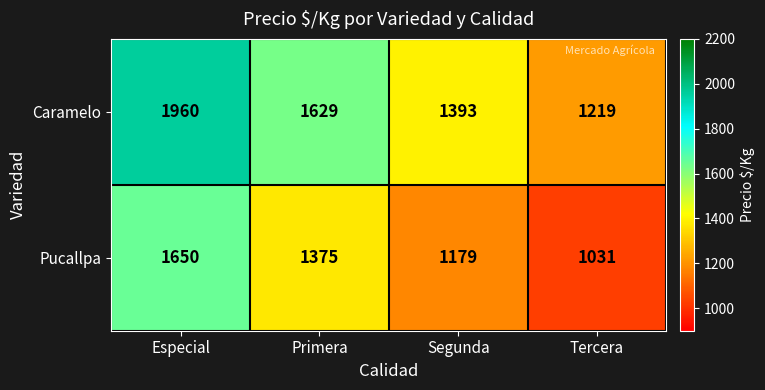

Reading left to right, transcribe all the data shown in this chart.

Caramelo: 1960	1629	1393	1219
Pucallpa: 1650	1375	1179	1031